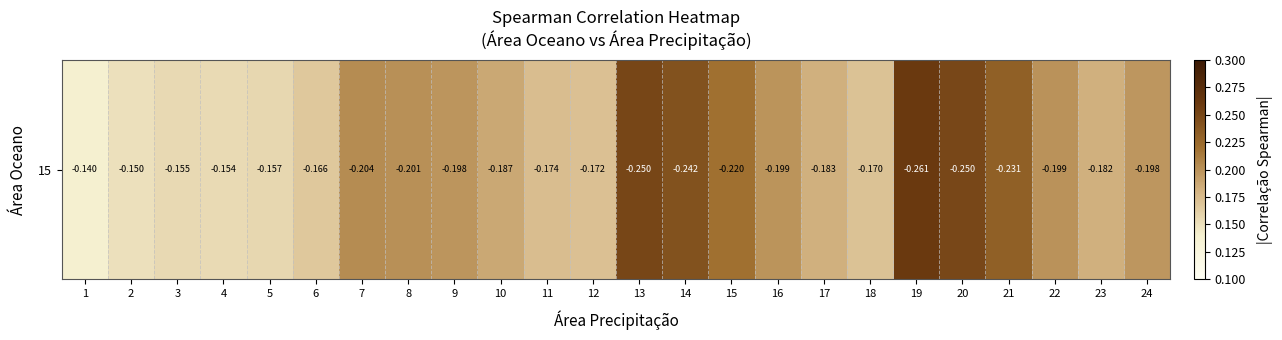

How many series are shown in this chart?

1